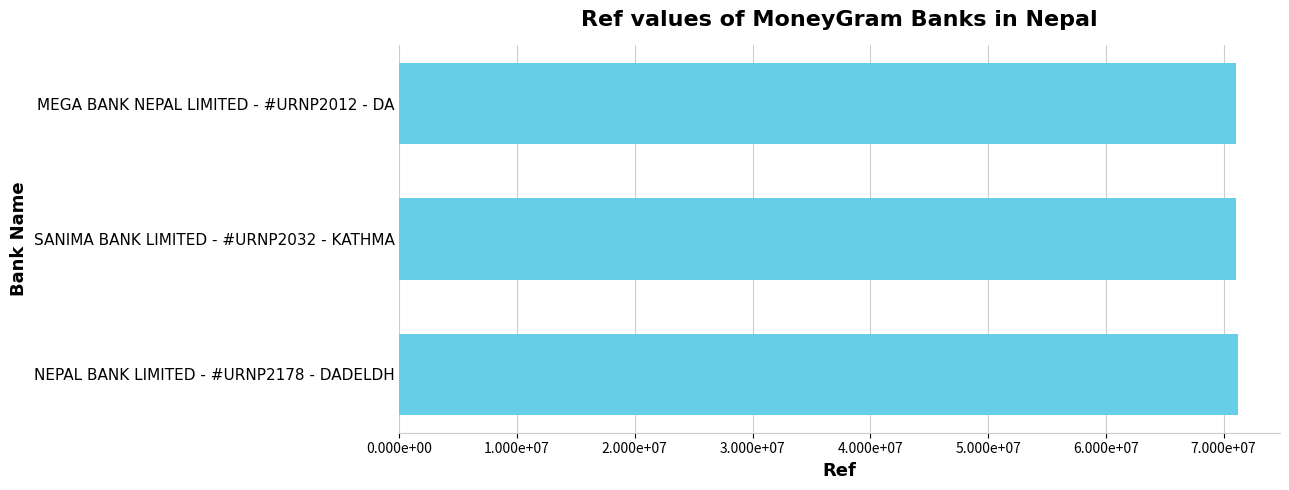

Does the chart contain any negative values?

No